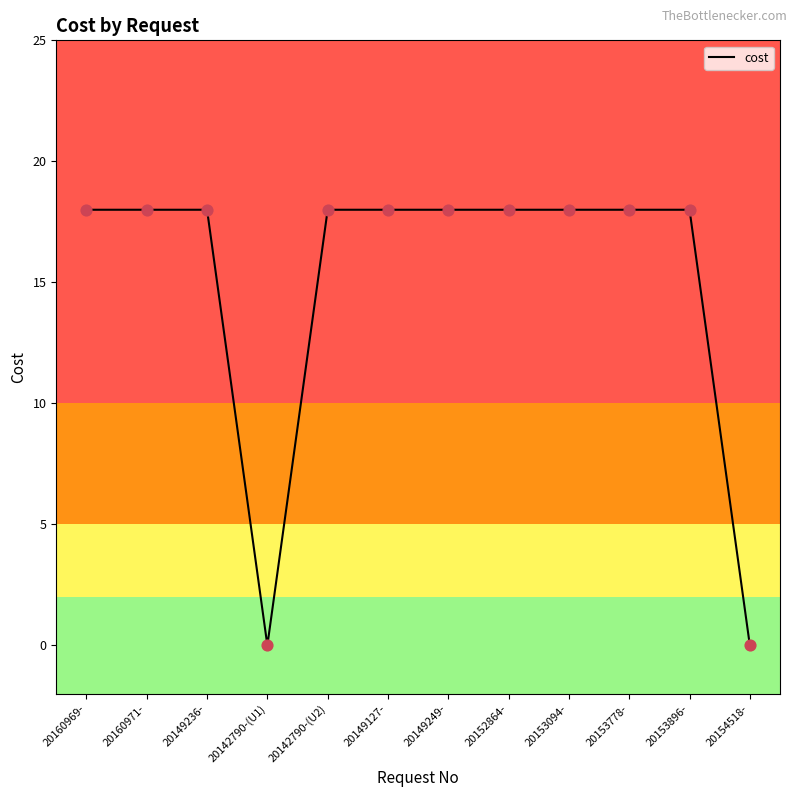

What is the ratio of the value at 20149249- to the value at 20160971-?

1.0